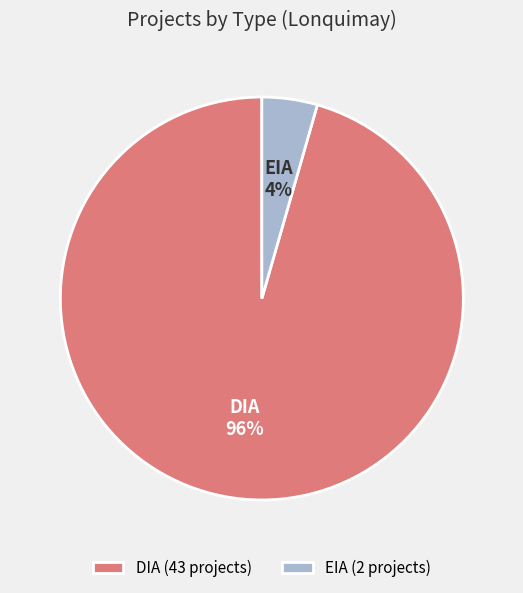

How many segments does this pie chart have?

2